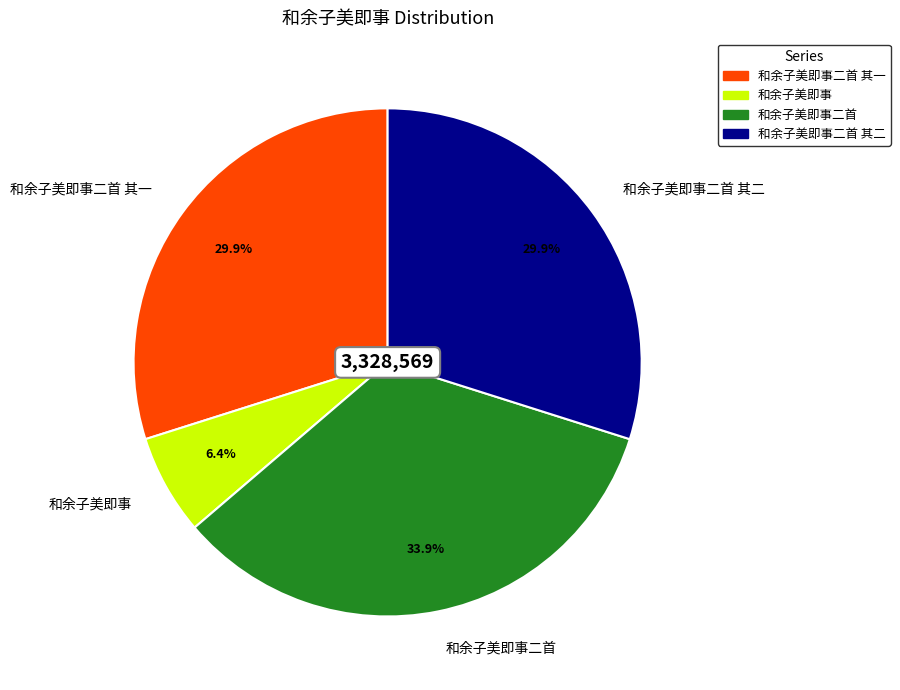

Between 和余子美即事二首 其一 and 和余子美即事, which is larger?

和余子美即事二首 其一